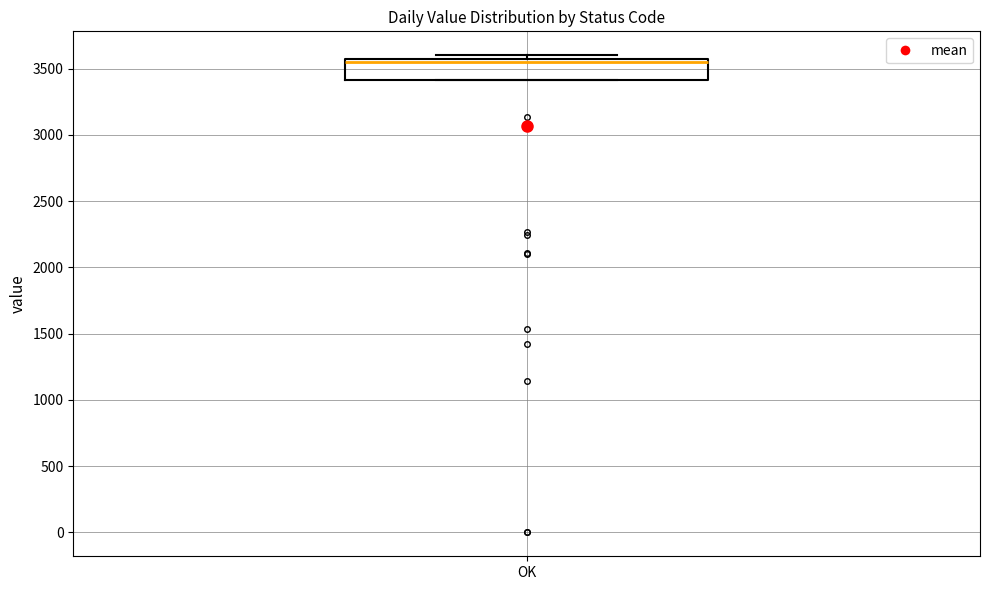

Read this box plot against the y-axis: the position of the median line, the range covered by the box, and the ends of both whiskers. The values are not printed on the chart, so give them approximately, as read against the axis.

median 3550 (just below the box's upper edge), box 3400 to 3550, whiskers 3400 to 3600